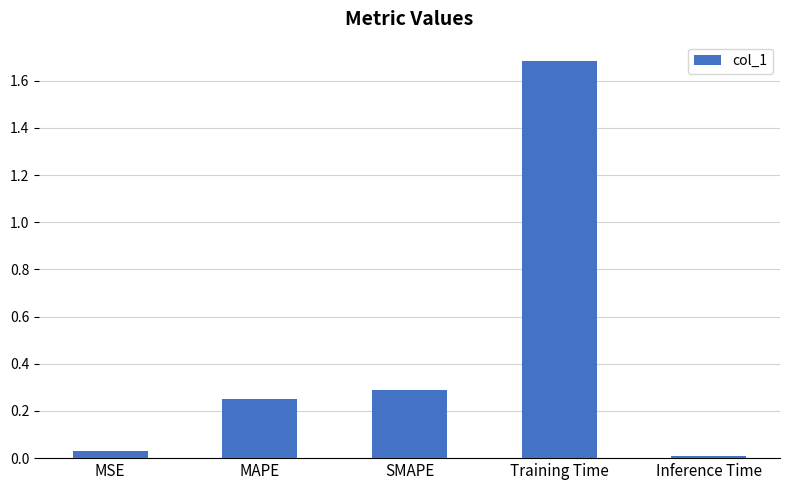

What is the average value?

0.5